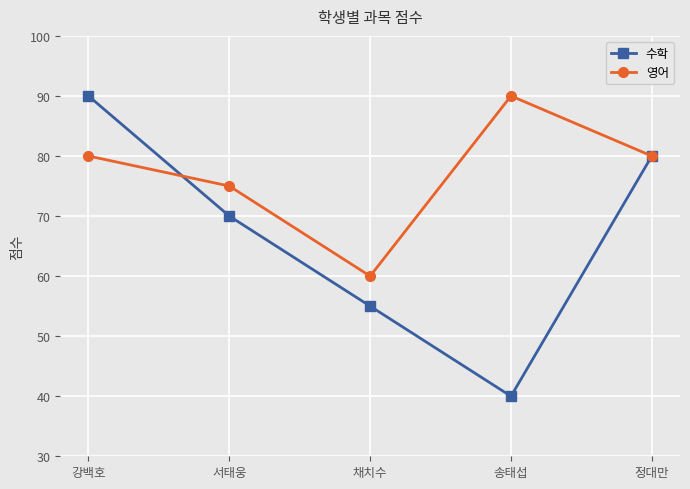

Reading right to left, list all the values displayed in this chart.

수학: 정대만=80	송태섭=40	채치수=55	서태웅=70	강백호=90
영어: 정대만=80	송태섭=90	채치수=60	서태웅=75	강백호=80